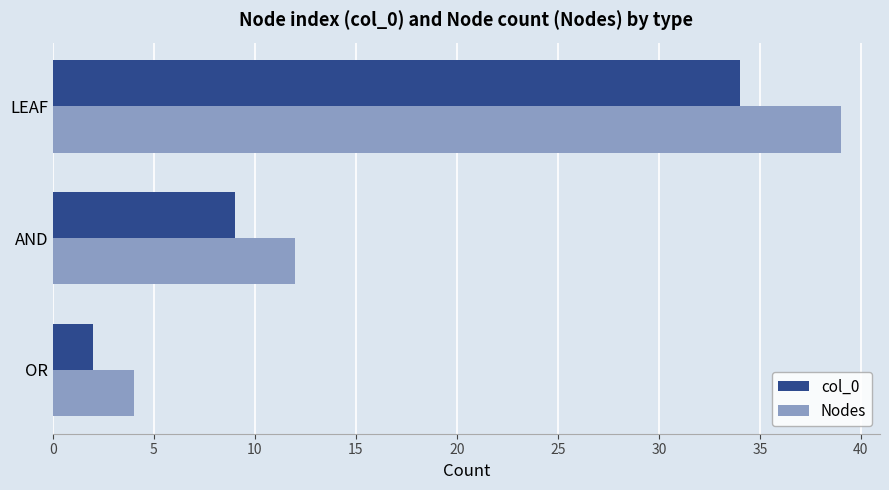

The Nodes series shows 57 at LEAF. True or false?

False